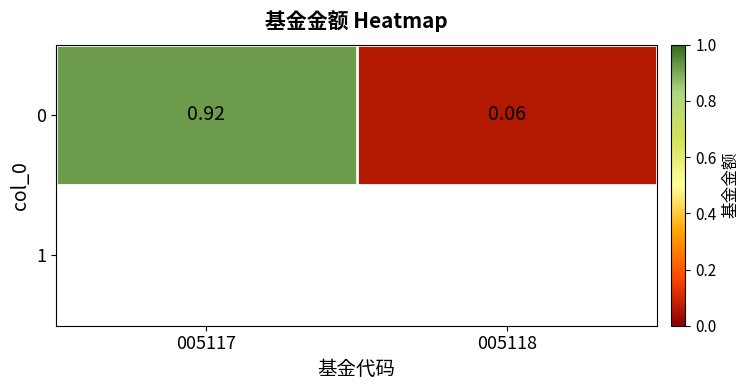

Count the number of data series in this chart.

1